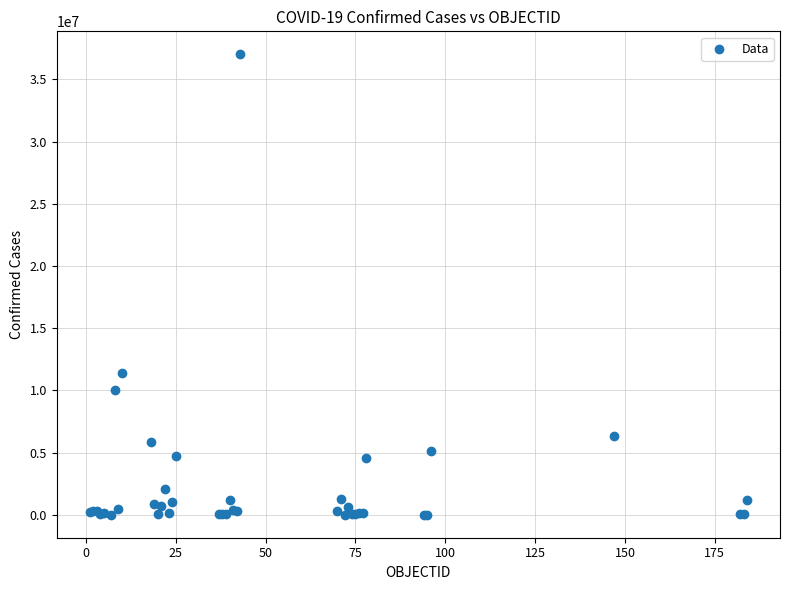

What Y value in the scatter plot is closest to 18514103?

11366361